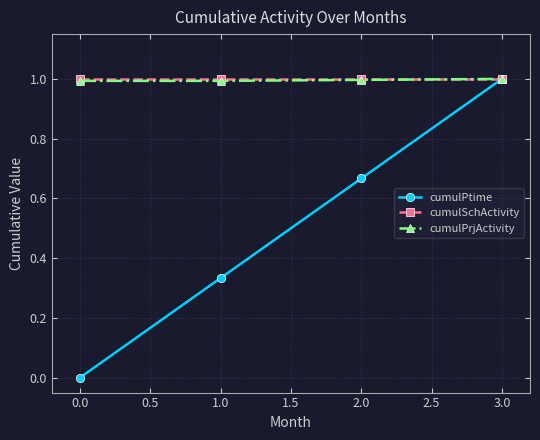

Between 1.0 and 2.0, which series saw the biggest shift?

cumulPtime